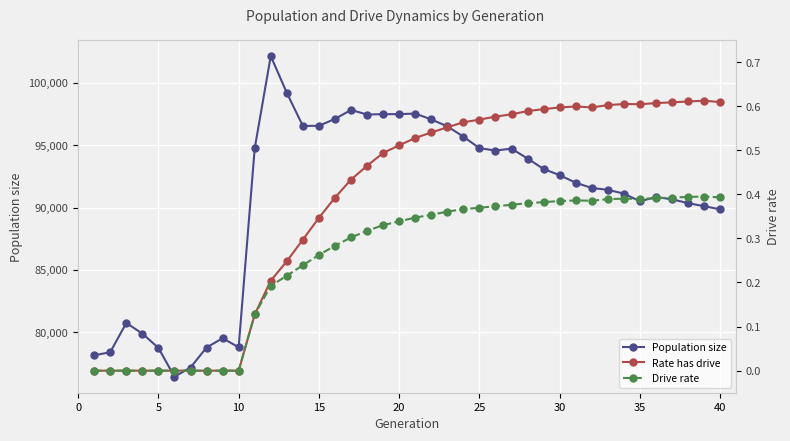

True or false: Population size has more than 0 interior local peaks.

True